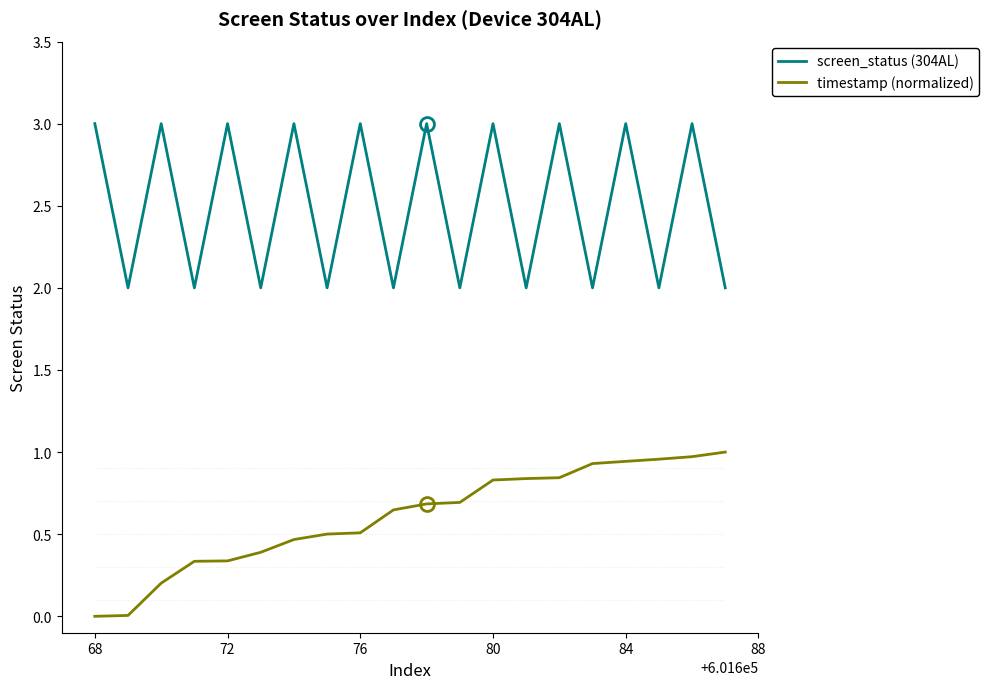

Rank the series by their maximum value, from lowest to highest.

timestamp (normalized), screen_status (304AL)